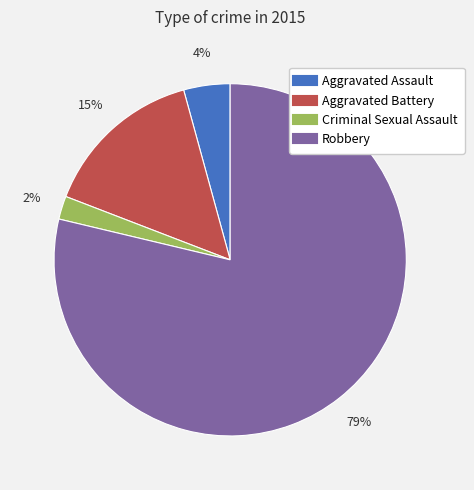

To the nearest percent, what is the combined percentage of Criminal Sexual Assault and Robbery?

81%